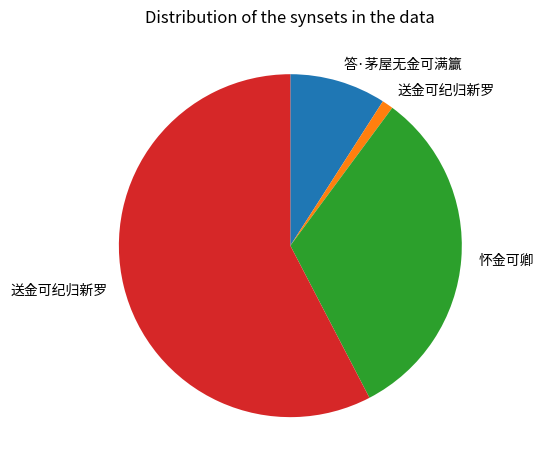

Is there a majority slice in this chart?

Yes